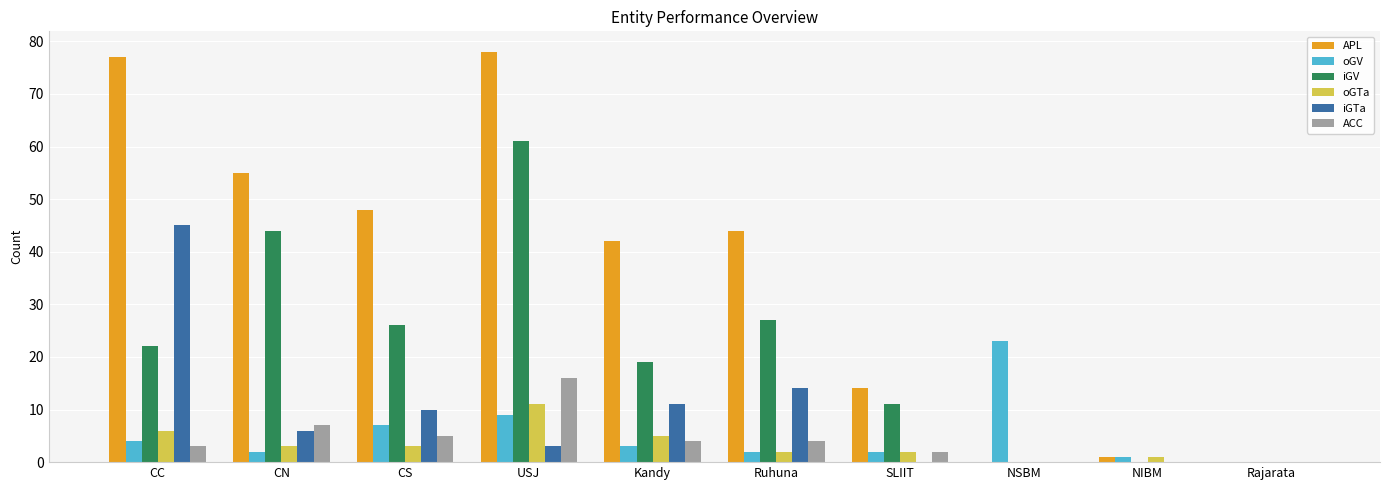

Reading left to right, extract all data points from this chart.

APL: CC=77	CN=55	CS=48	USJ=78	Kandy=42	Ruhuna=44	SLIIT=14	NSBM=0	NIBM=1	Rajarata=0
oGV: CC=4	CN=2	CS=7	USJ=9	Kandy=3	Ruhuna=2	SLIIT=2	NSBM=23	NIBM=1	Rajarata=0
iGV: CC=22	CN=44	CS=26	USJ=61	Kandy=19	Ruhuna=27	SLIIT=11	NSBM=0	NIBM=0	Rajarata=0
oGTa: CC=6	CN=3	CS=3	USJ=11	Kandy=5	Ruhuna=2	SLIIT=2	NSBM=0	NIBM=1	Rajarata=0
iGTa: CC=45	CN=6	CS=10	USJ=3	Kandy=11	Ruhuna=14	SLIIT=0	NSBM=0	NIBM=0	Rajarata=0
ACC: CC=3	CN=7	CS=5	USJ=16	Kandy=4	Ruhuna=4	SLIIT=2	NSBM=0	NIBM=0	Rajarata=0